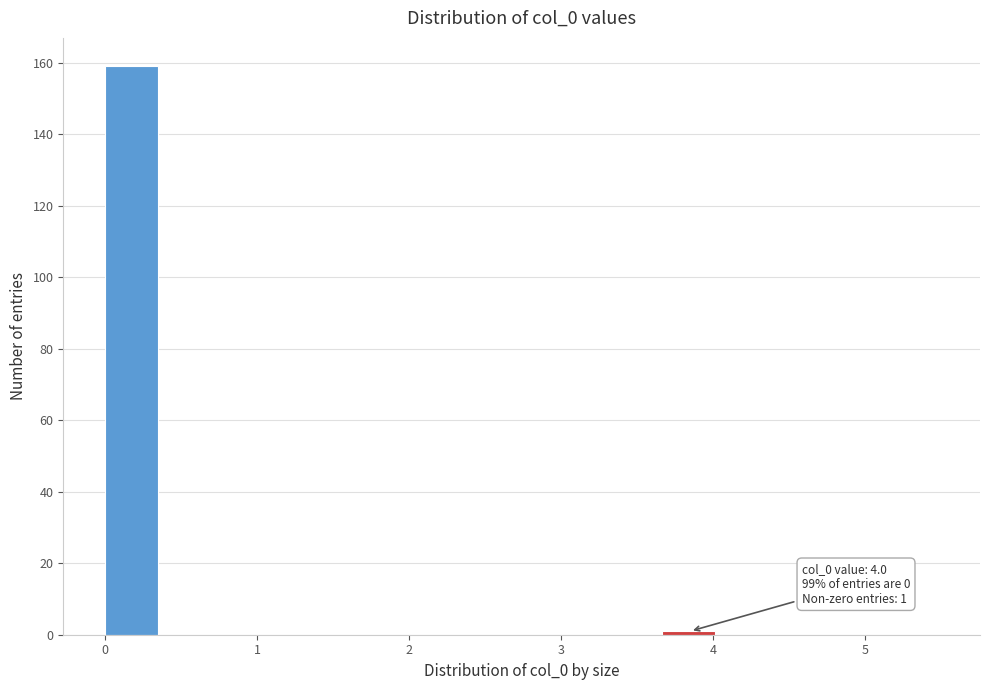

Around what value on the x-axis is the tallest bar? Give the approximate position of its centre, as read against the axis.

0.2